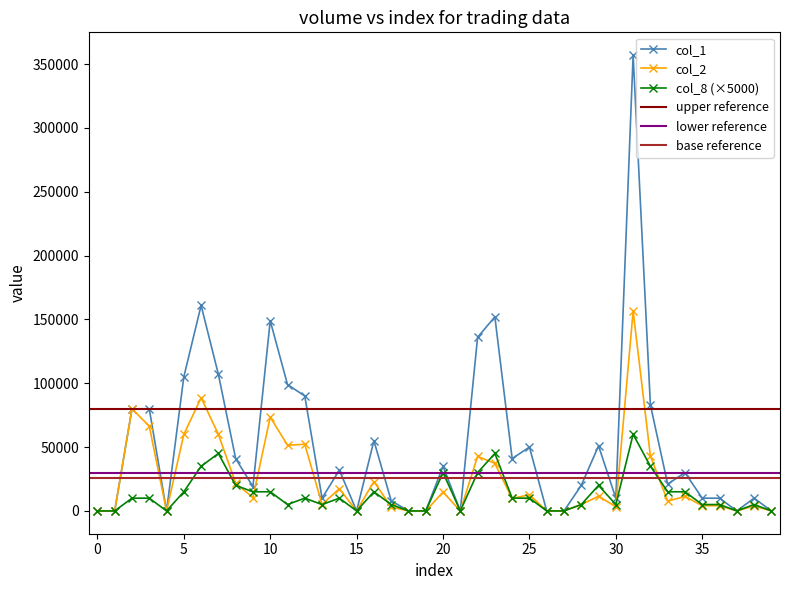

How many lines are shown in the chart?

3